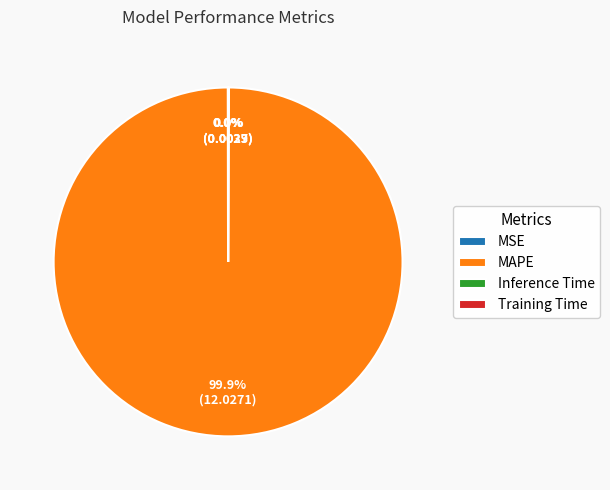

Is it true that MAPE is 100% of the pie?

True